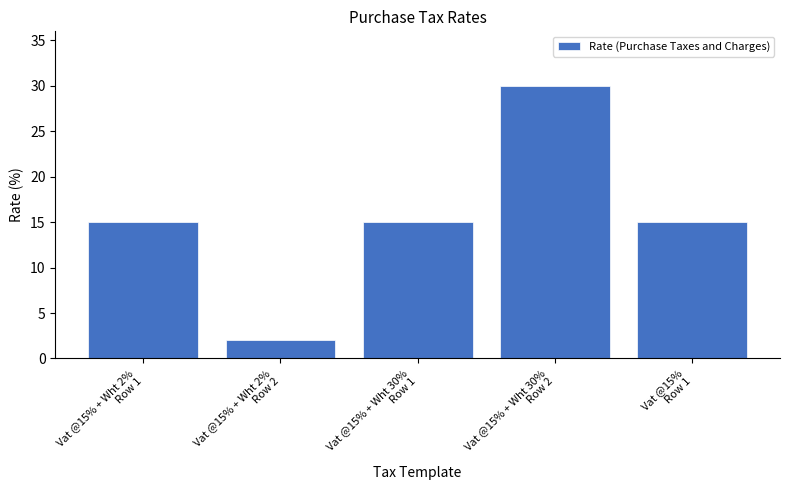

Reading right to left, extract all data points from this chart.

Vat @15%
Row 1=15	Vat @15% + Wht 30%
Row 2=30	Vat @15% + Wht 30%
Row 1=15	Vat @15% + Wht 2%
Row 2=2	Vat @15% + Wht 2%
Row 1=15